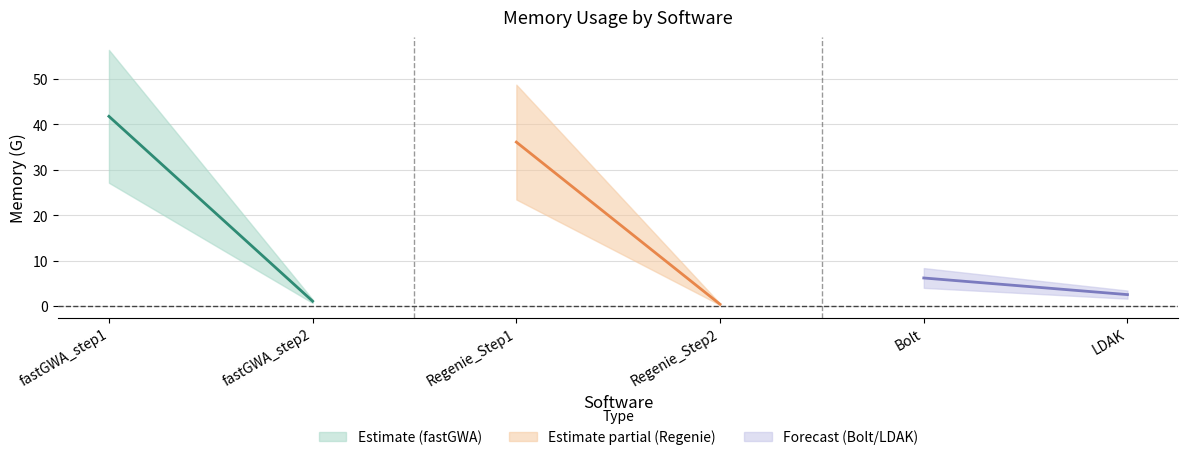

What is the sum of the values at Regenie_Step1 and LDAK?

38.7